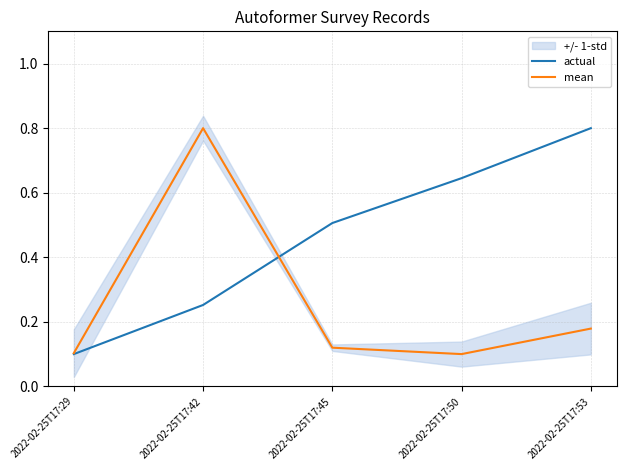

Which series has the largest total across all categories?

actual